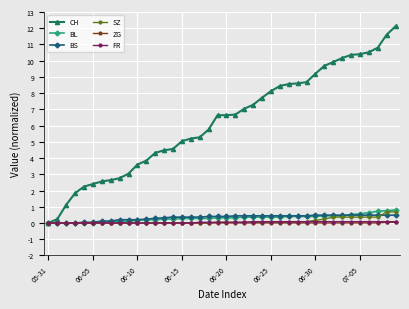

Which series has the widest spread of values?

CH